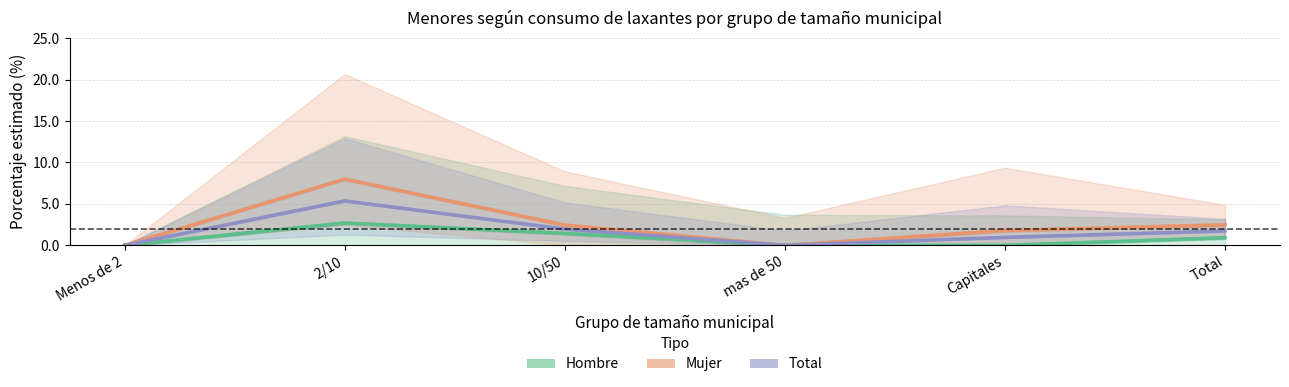

True or false: Total and Hombre intersect in this chart.

False